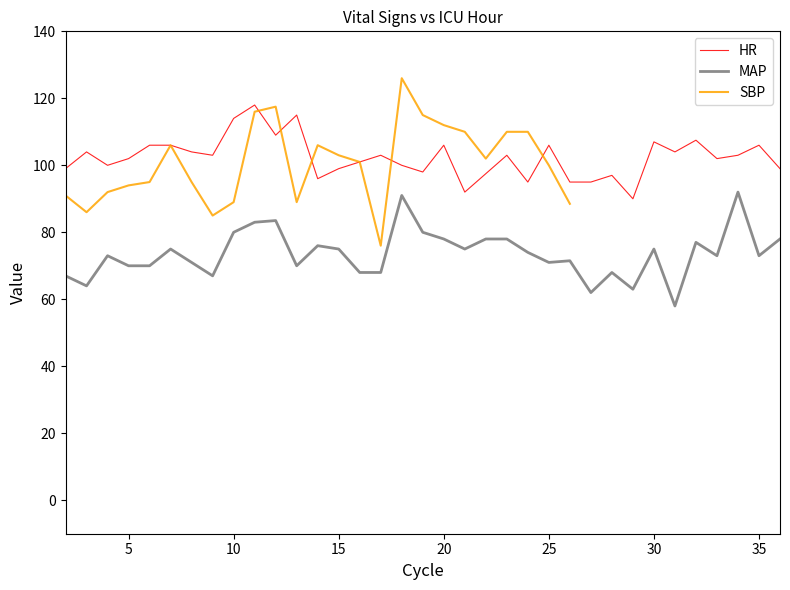

True or false: HR and MAP cross at least once.

False